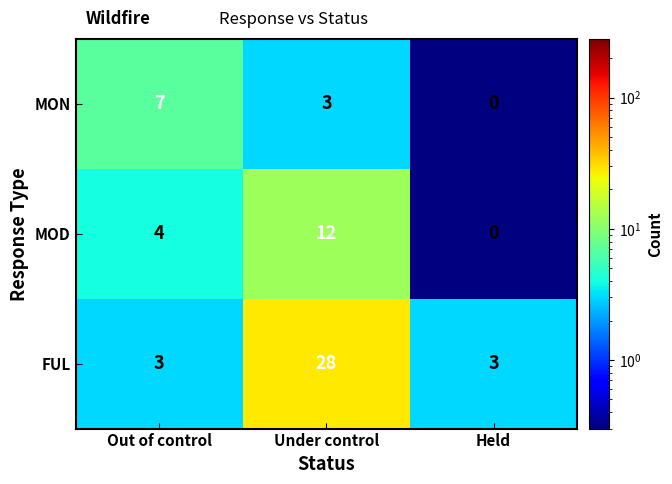

Which label corresponds to the largest value in the chart?

Under control